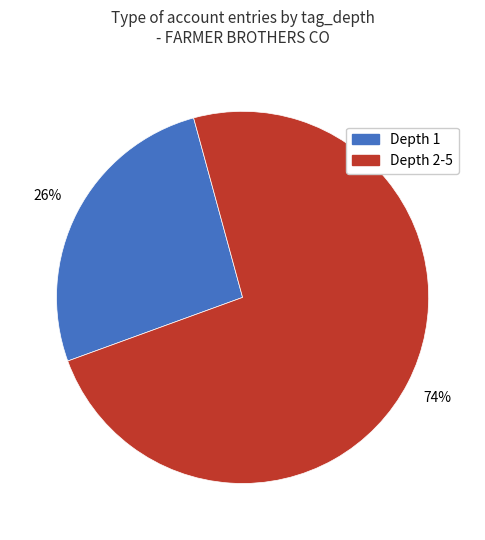

Which slice represents more than half of the pie?

Depth 2-5